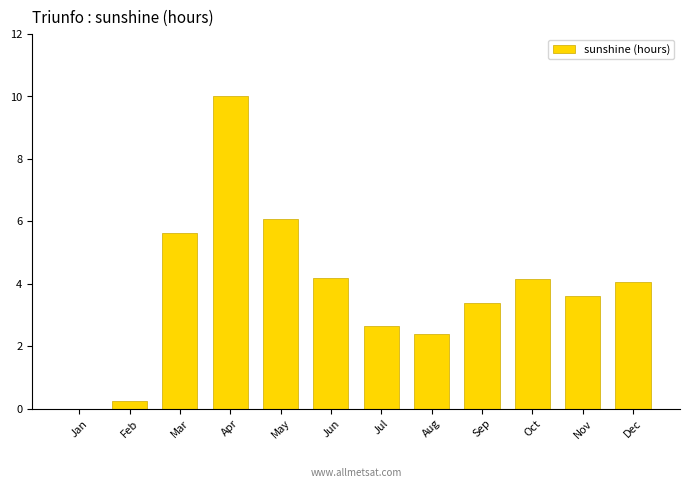

The chart shows a value of 6.3 at Oct. True or false?

False